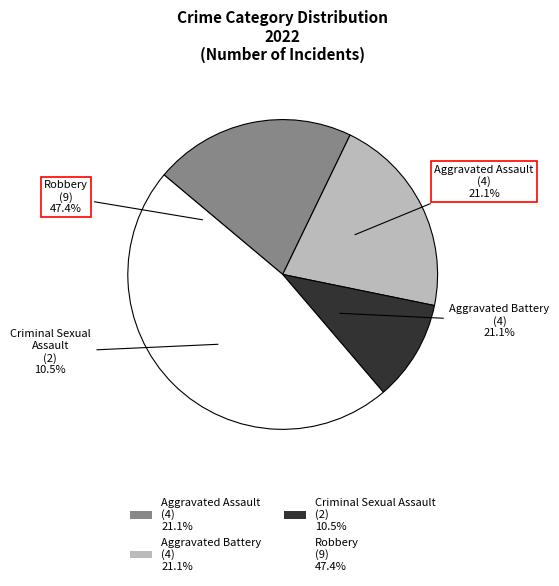

What is the change in value from Aggravated Assault to Robbery?

+5